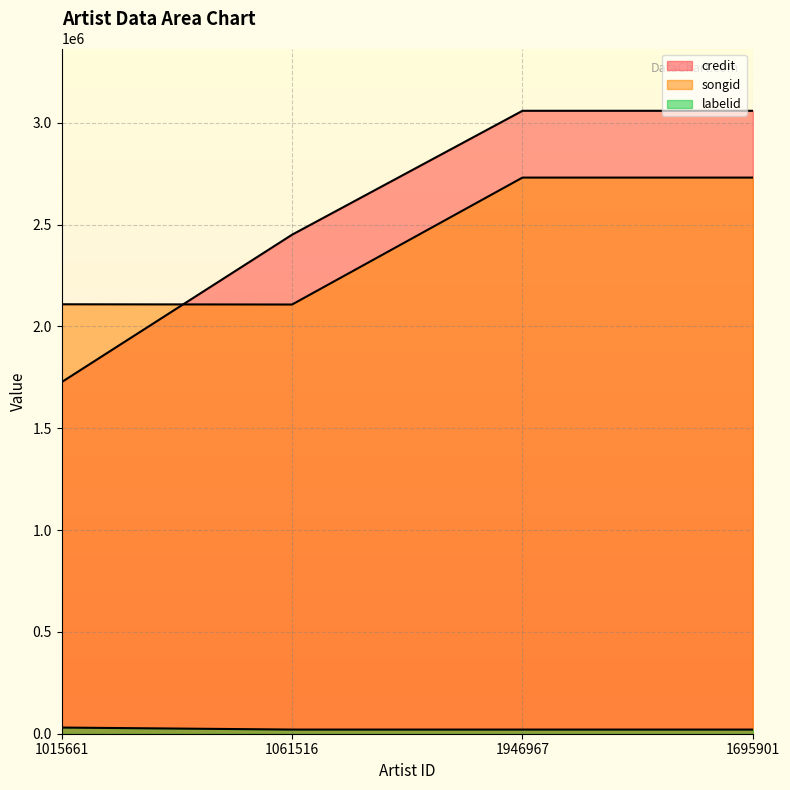

Which series has the largest total across all categories?

credit